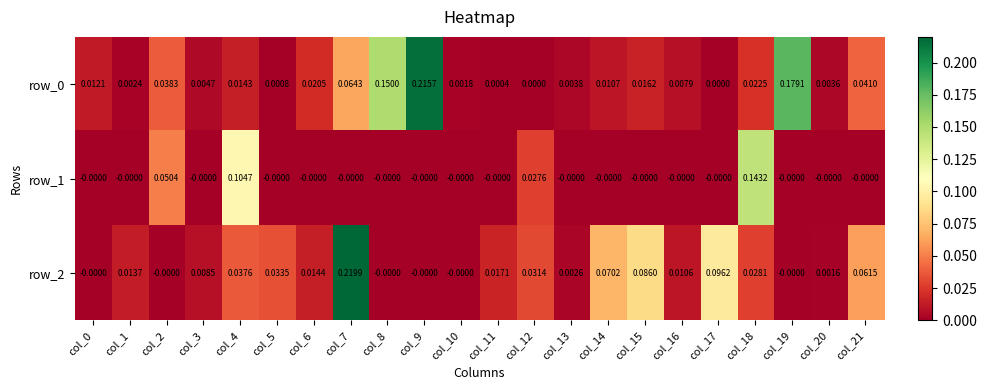

Is the value of row_0 at col_7 greater than the value of row_1 at col_15?

Yes